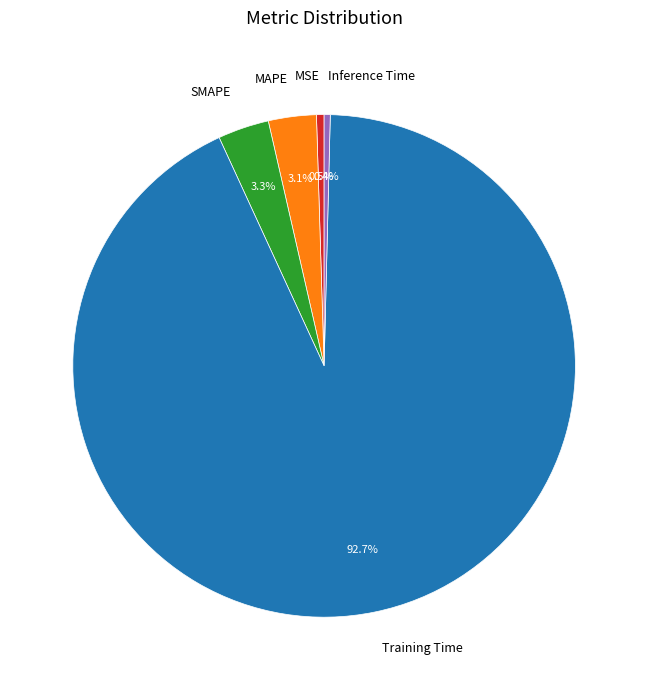

To the nearest percent, what is the difference between the largest and smallest slice percentages?

92%